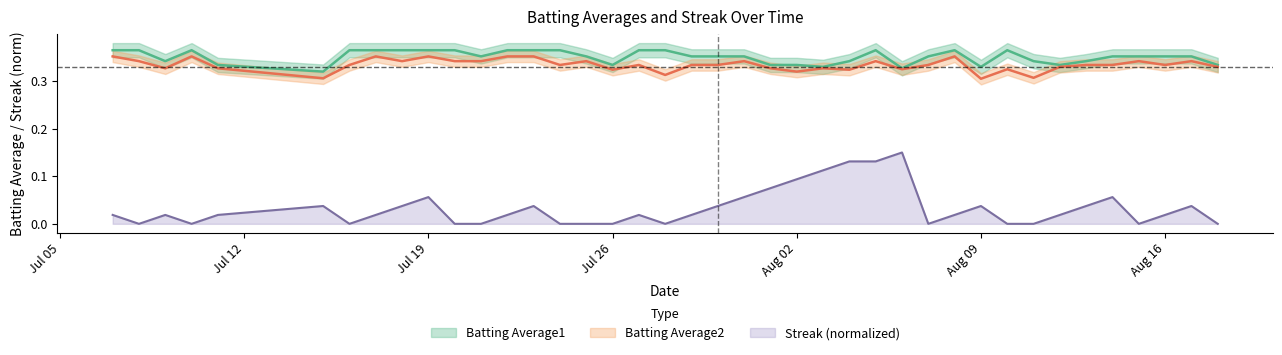

What is the approximate value of Batting Average2 at Aug 16?

0.3